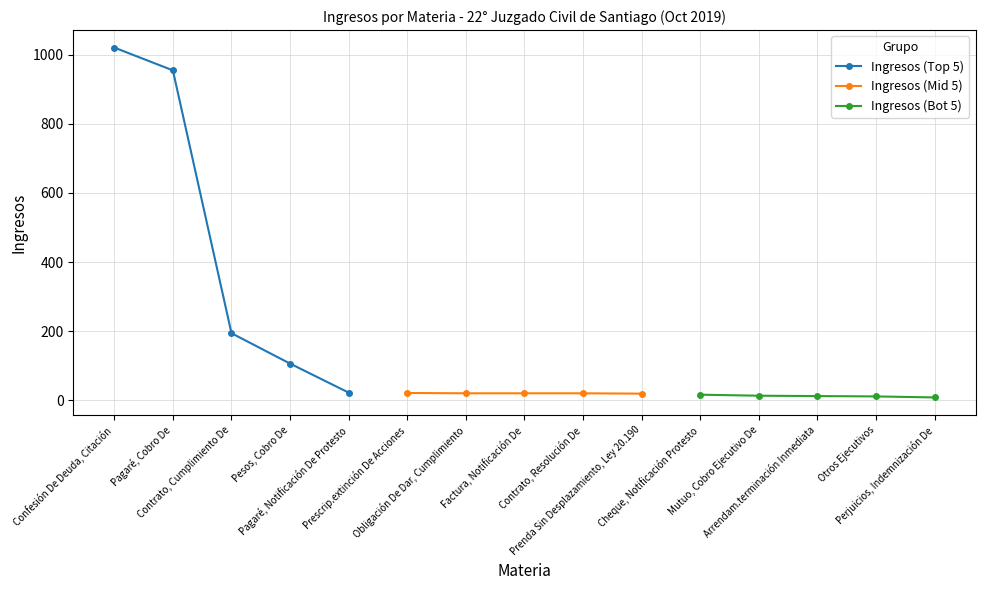

Between Pagaré, Cobro De and Pesos, Cobro De, which is larger?

Pagaré, Cobro De